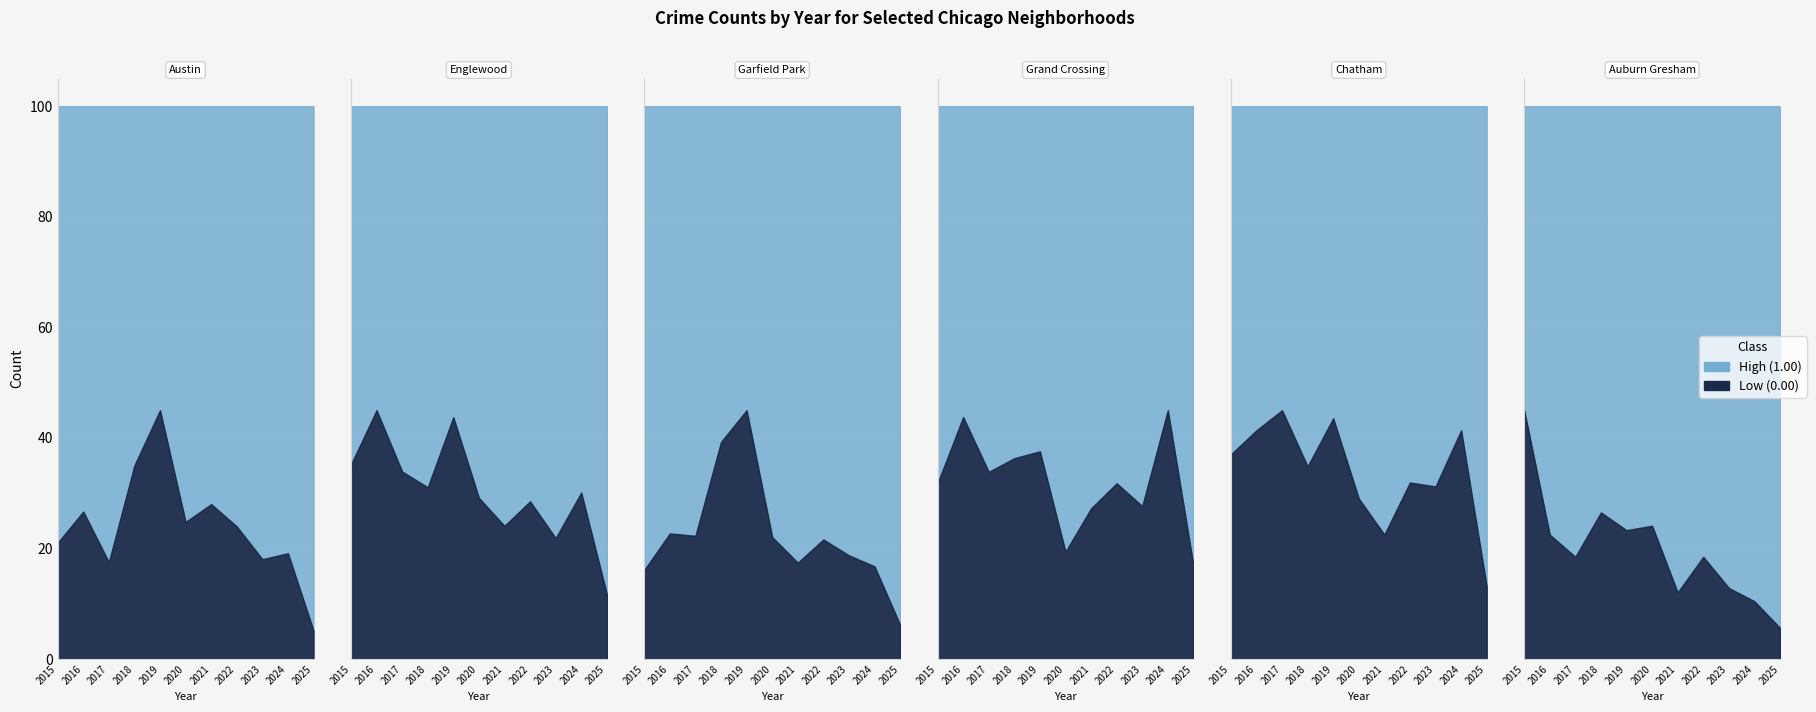

True or false: Englewood and Austin cross at least once.

True